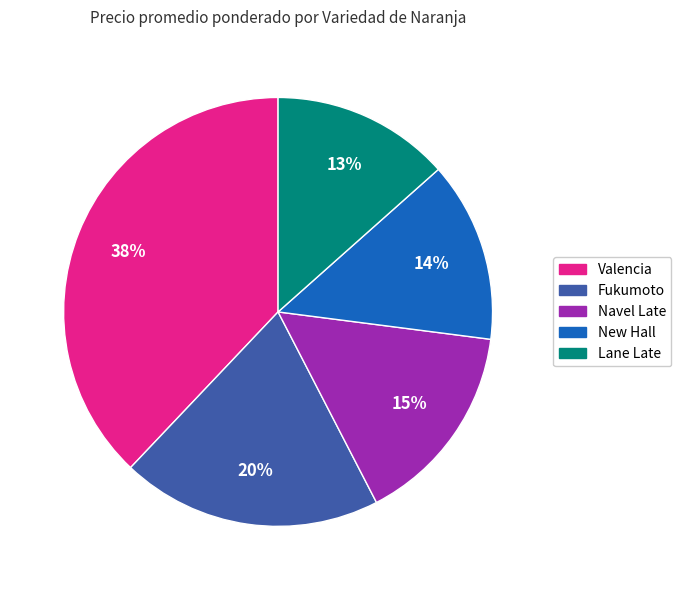

What is the largest slice in the pie chart?

Valencia